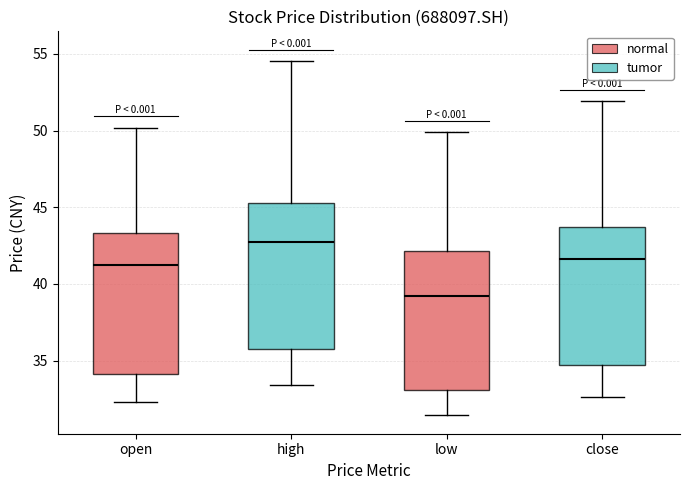

Where does the lower whisker of the box for close end on the y-axis? The values are not printed on the chart, so give them approximately, as read against the axis.

32.5